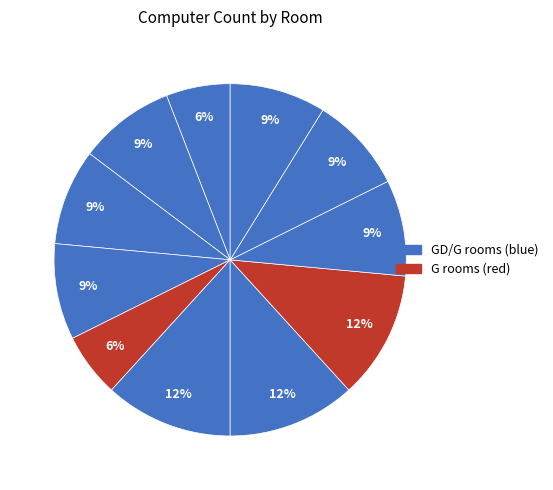

How many segments does this pie chart have?

11